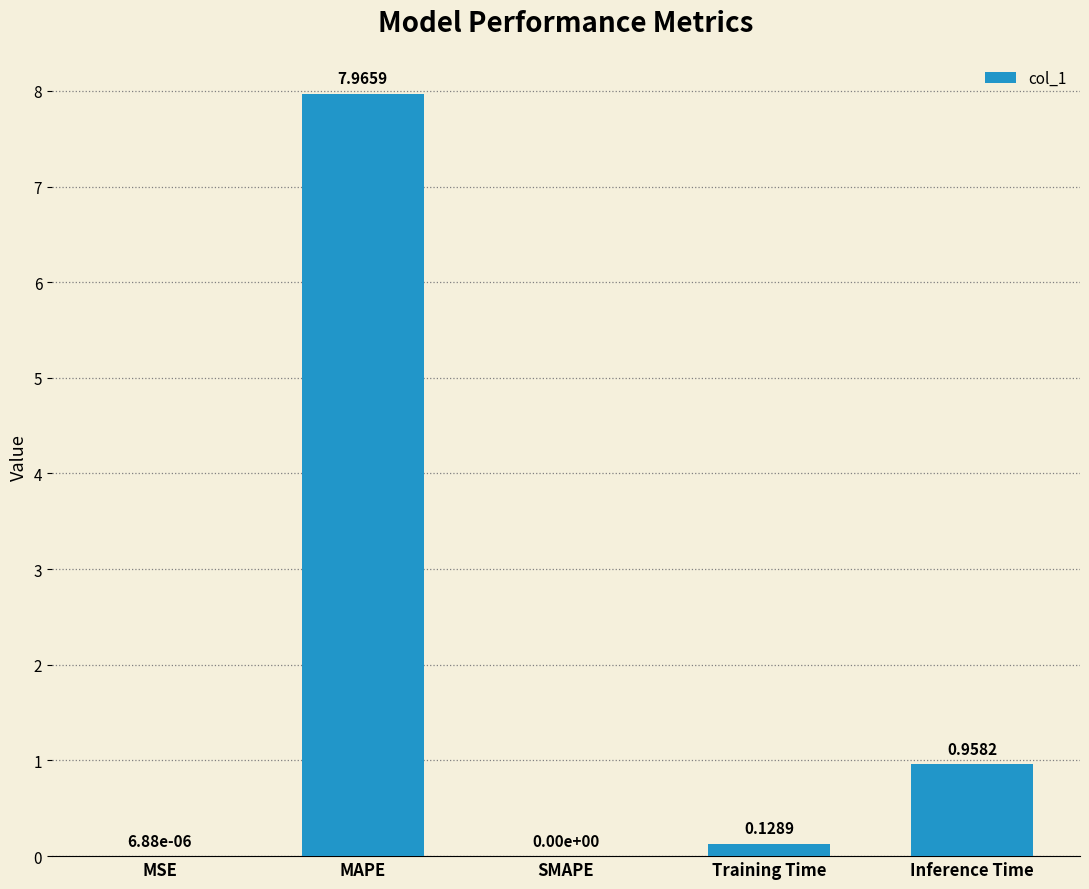

Where is the data nearest to the value 3?

Inference Time